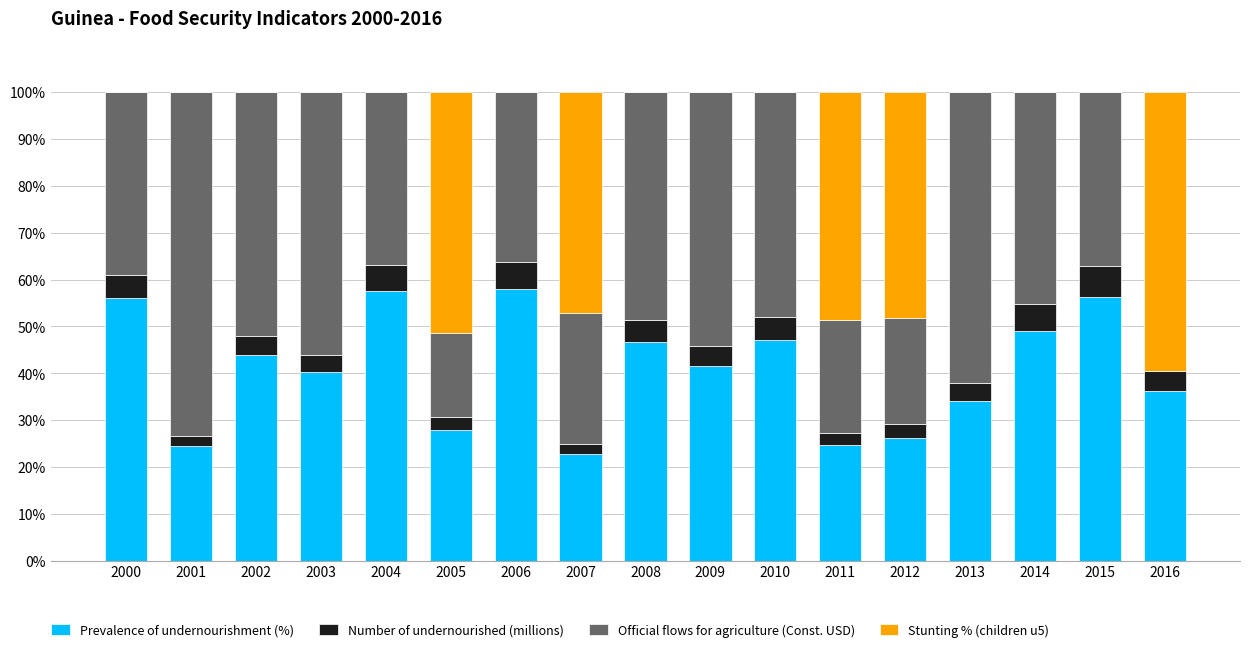

What is the sum of the Prevalence of undernourishment (%) values at 2015 and 2003?

96.6